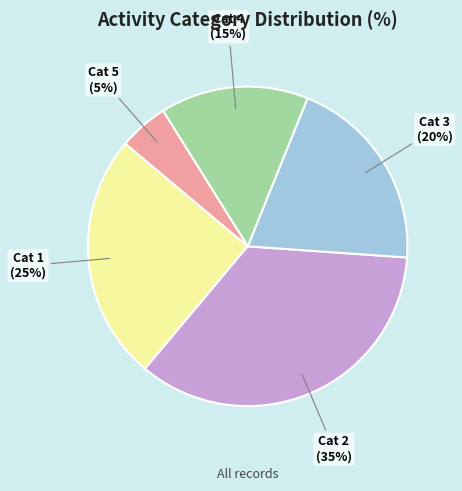

To the nearest percent, what is the difference between the largest and smallest slice percentages?

30%